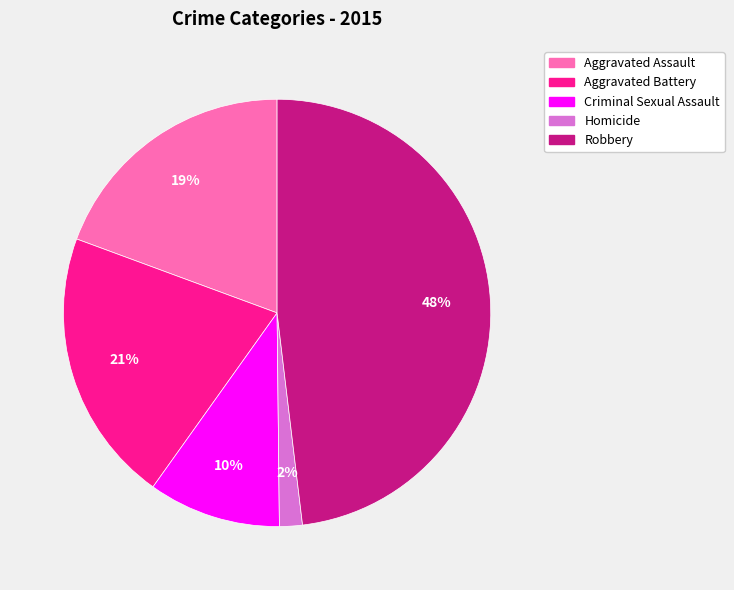

Between Homicide and Aggravated Assault, which is larger?

Aggravated Assault